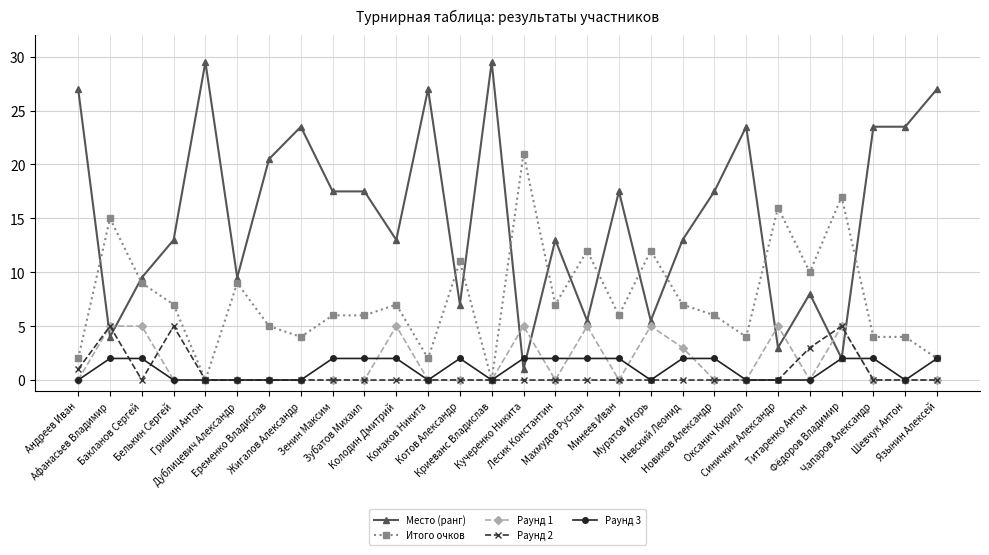

How many data points does each series have?

28